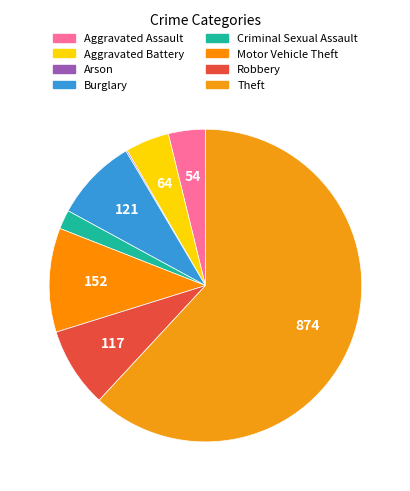

To the nearest percent, what is the difference between the Burglary and Theft slice percentages?

53%